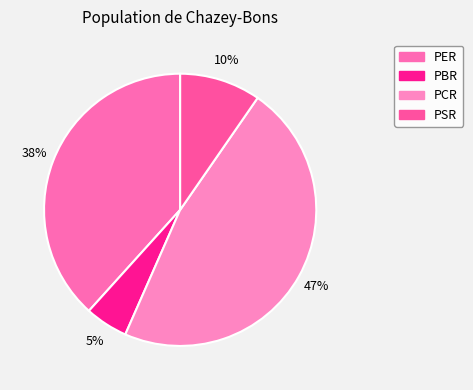

To the nearest percent, what is the difference between the PSR and PER slice percentages?

29%